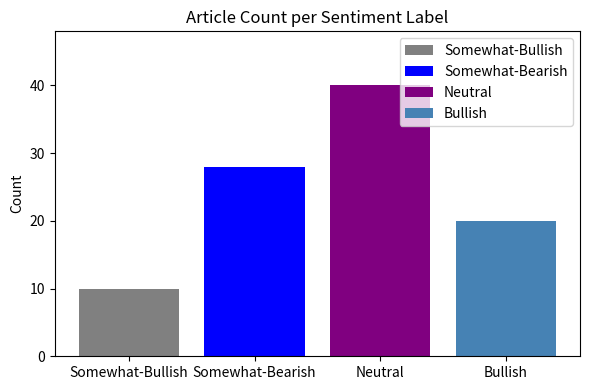

Where is the data nearest to the value 25?

Somewhat-Bearish